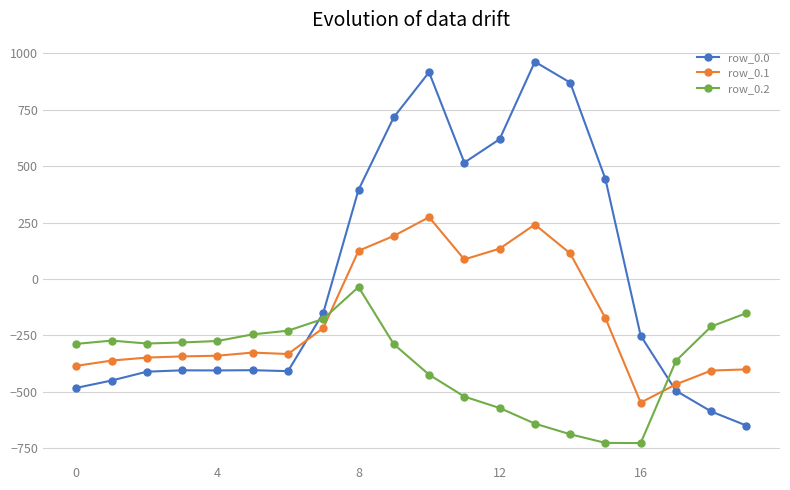

How many values in row_0.1 are below zero?

13